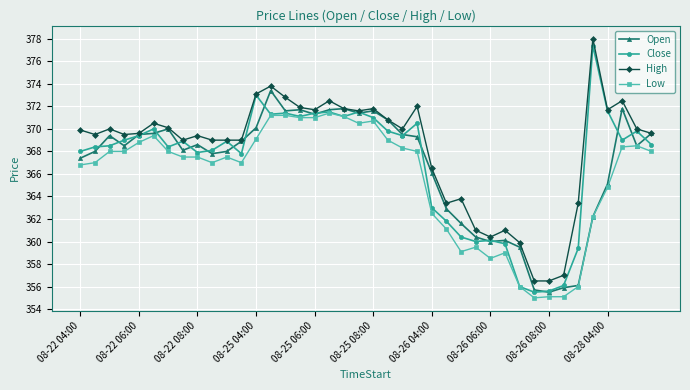

True or false: High and Low intersect in this chart.

False